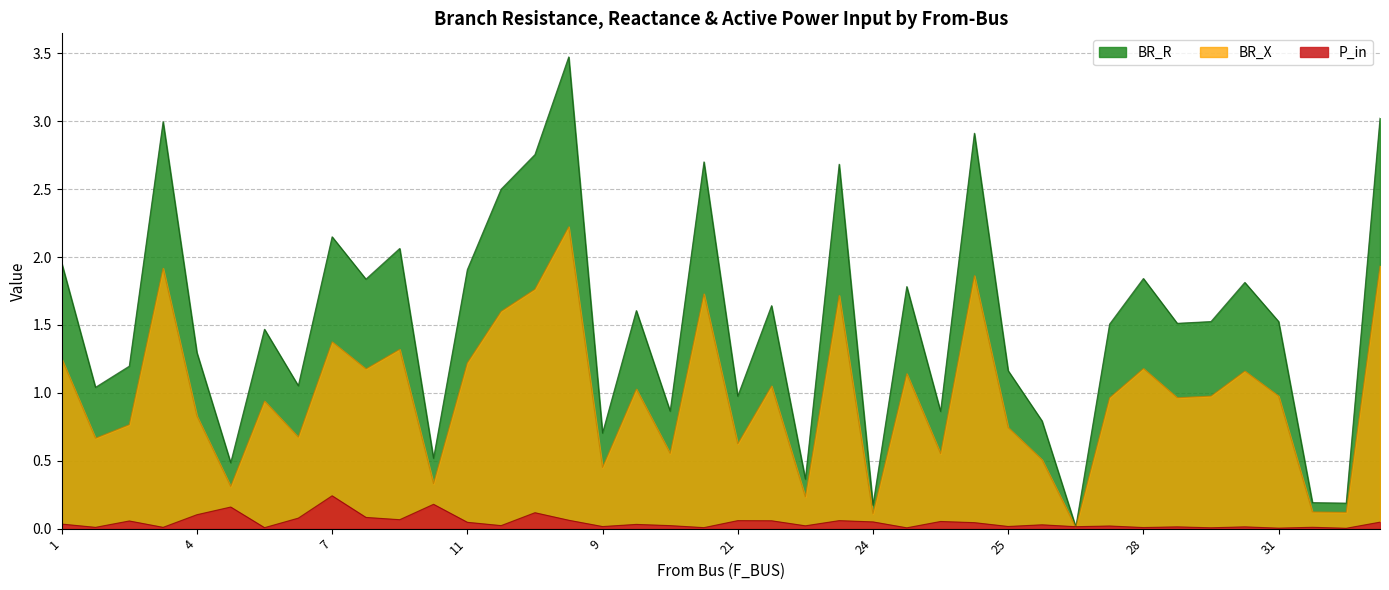

What is the difference between the BR_X values at 12 and 53?

1.6